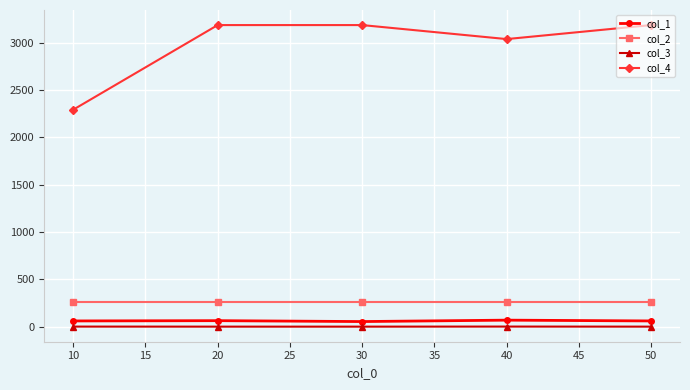

Rank the series at 20 from lowest to highest value.

col_3, col_1, col_2, col_4